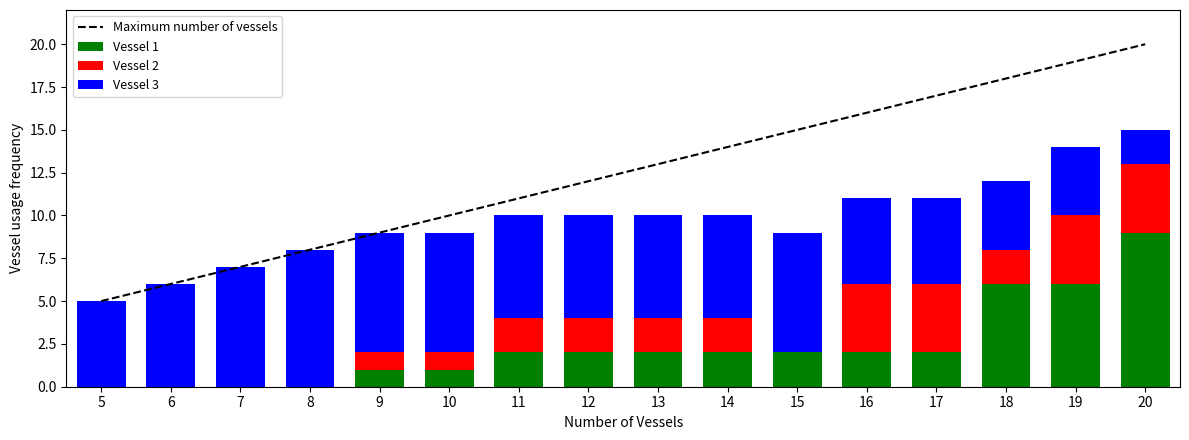

Read the Vessel 3 value at 5.

5